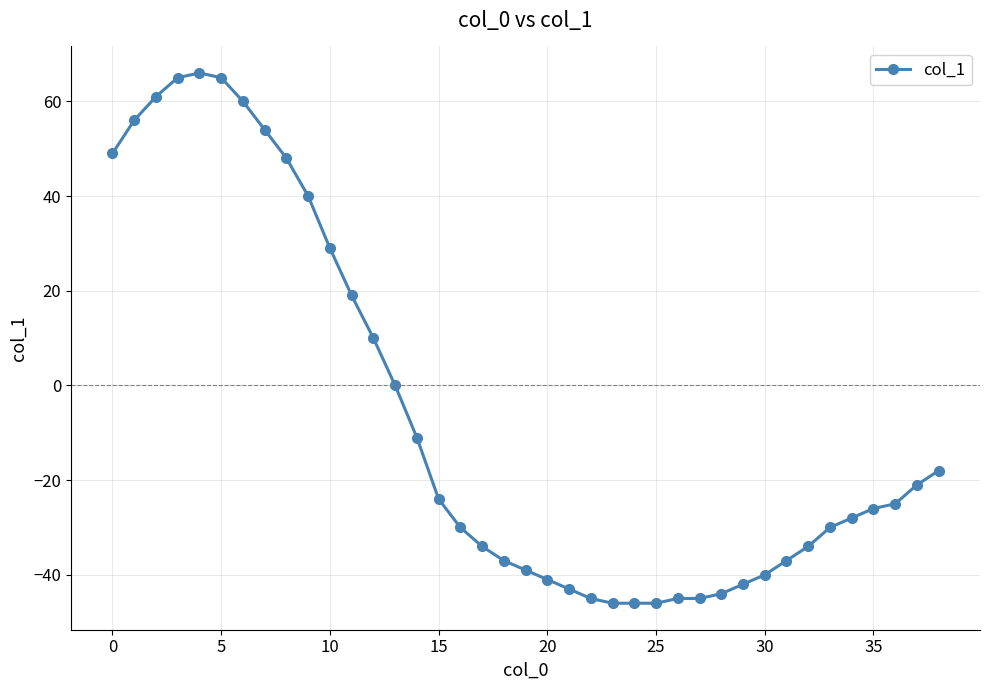

What is the average value?

-7